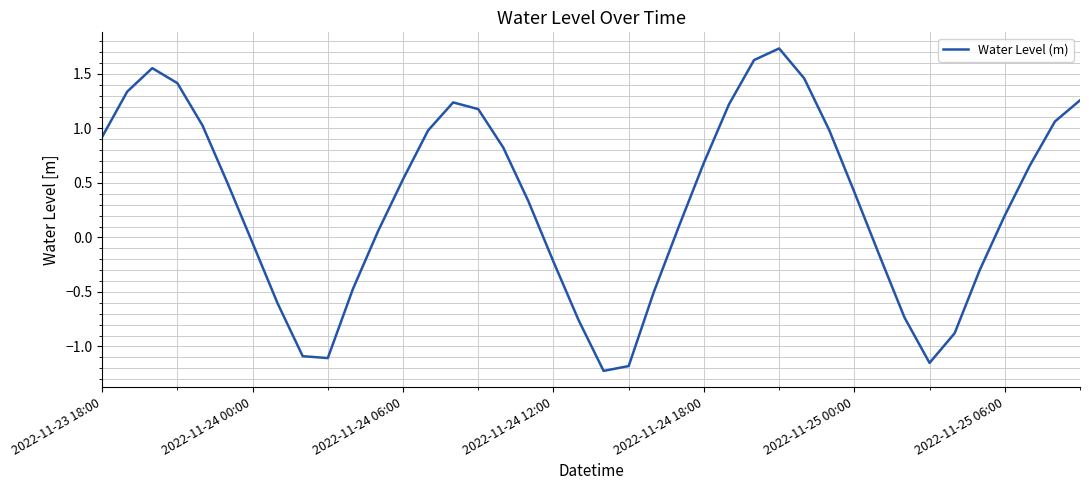

What is the difference between the maximum and minimum values?

3.0